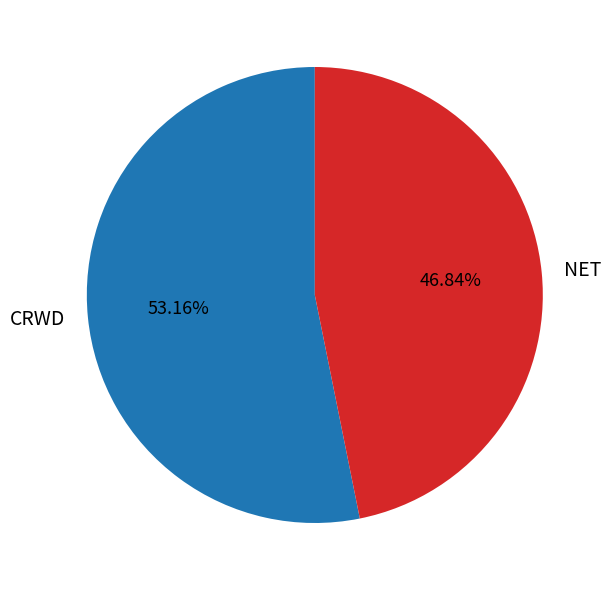

The NET slice represents 34% of the pie. True or false?

False